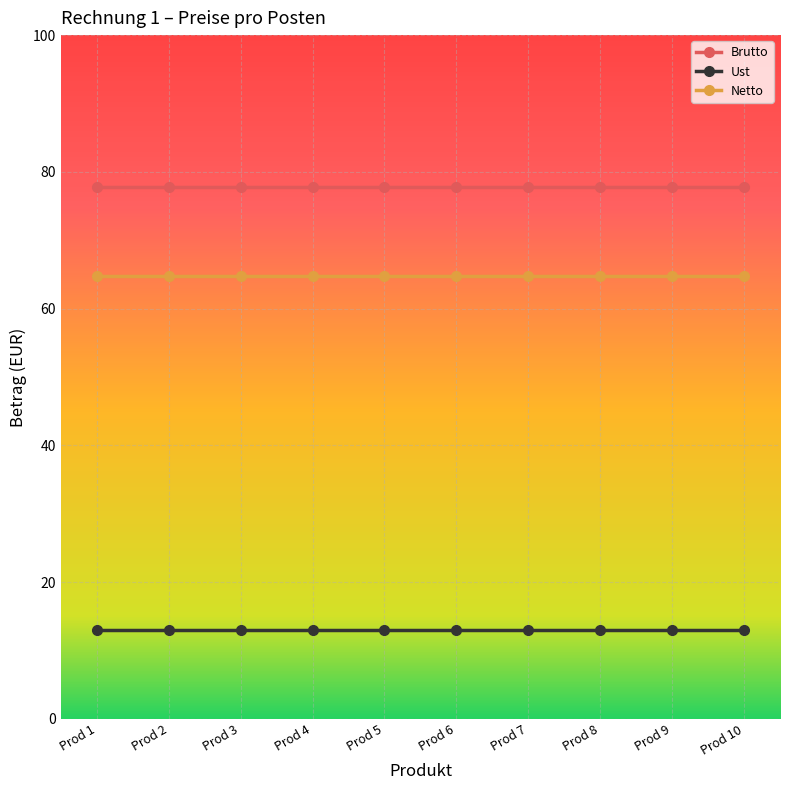

What is the spread (max minus min) of values at Prod 2?

64.8